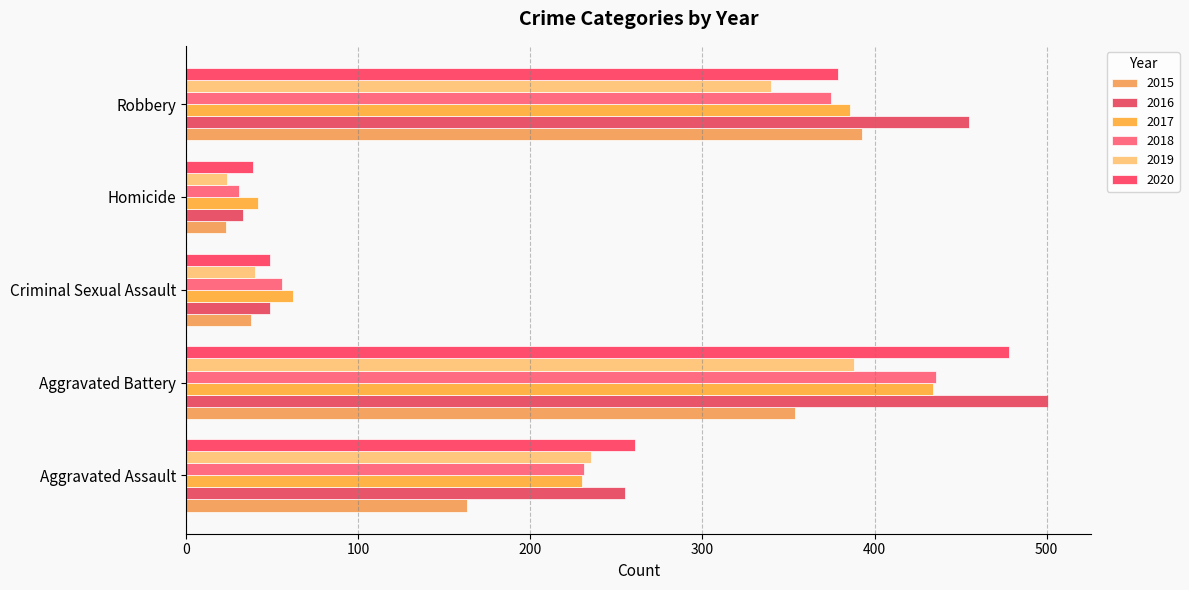

What is the label of the 5th bar from the left?

Robbery